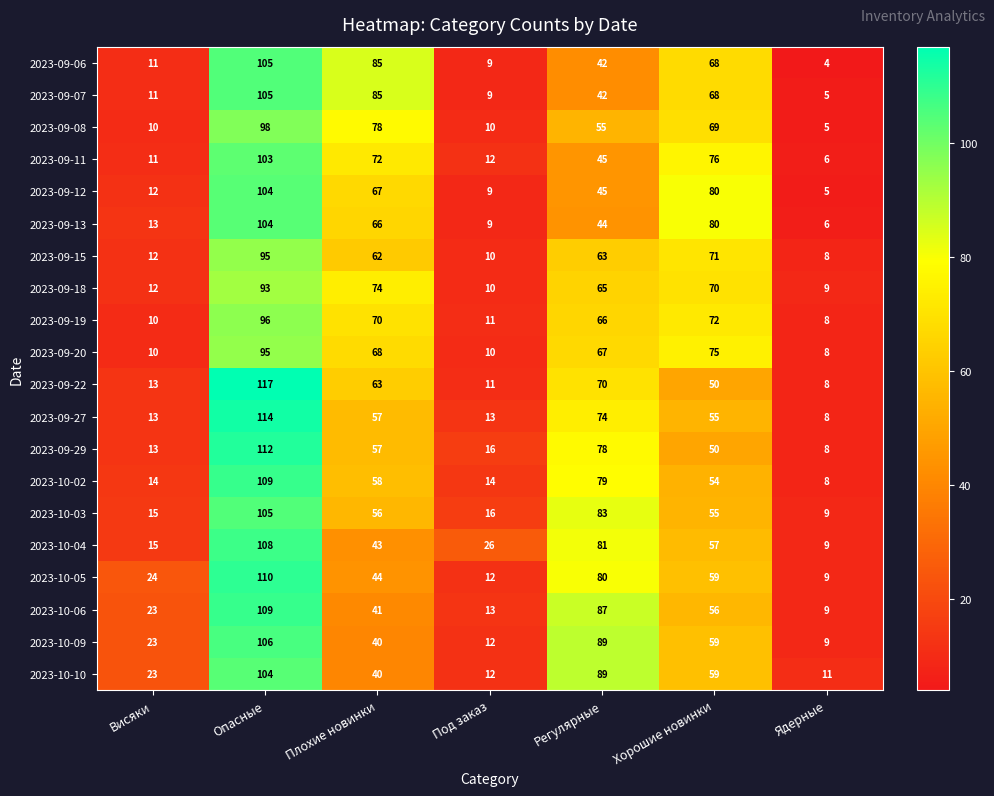

At which category is the sum across all series the highest?

Опасные